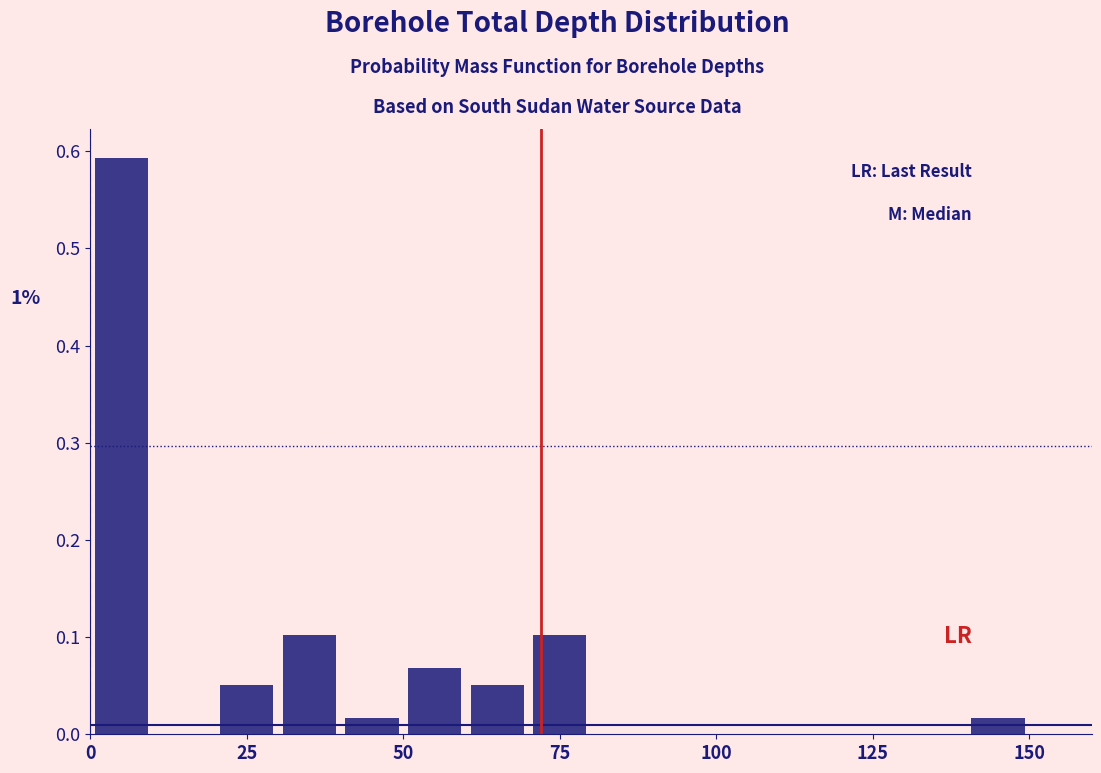

Around what value on the x-axis is the tallest bar? Give the approximate position of its centre, as read against the axis.

5